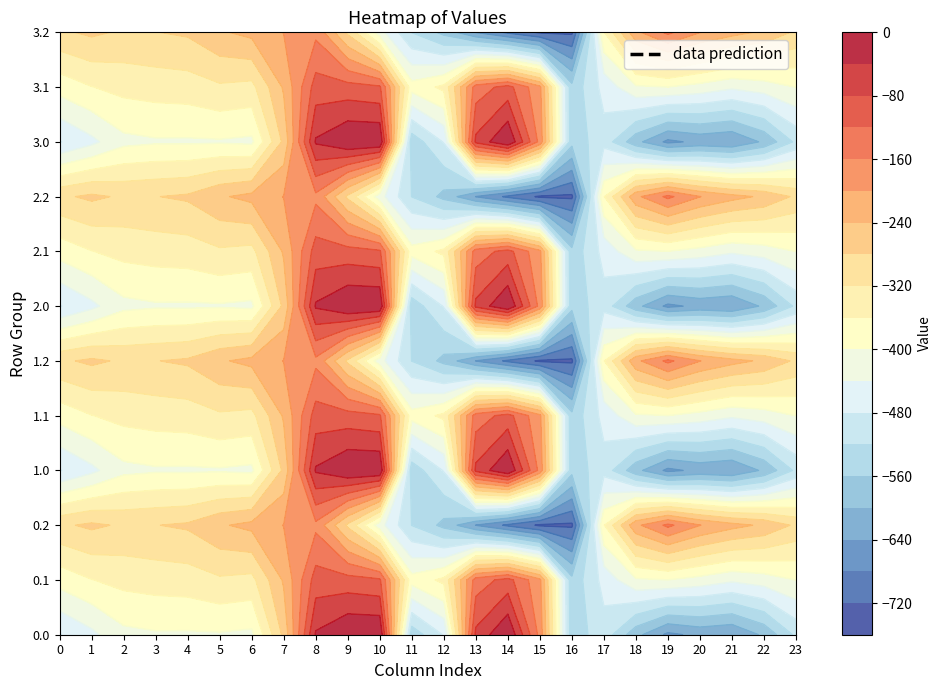

Reading left to right, list all the values displayed in this chart.

0.0: 0=-482.0	1=-449.5	2=-410.3	3=-404.4	4=-404.9	5=-403.8	6=-408.0	7=-270.7	8=-35.0	9=0.0	10=0.0	11=-544.3	12=-477.2	13=-70.2	14=-0.3	15=-172.8	16=-545.4	17=-494.8	18=-586.7	19=-649.2	20=-629.9	21=-638.4	22=-592.3	23=-511.3
0.1: 0=-384.6	1=-361.1	2=-347.9	3=-342.7	4=-339.6	5=-325.7	6=-332.2	7=-234.9	8=-102.3	9=-104.8	10=-114.0	11=-384.7	12=-350.8	13=-141.2	14=-105.5	15=-190.4	16=-547.3	17=-466.6	18=-405.4	19=-400.2	20=-414.5	21=-432.4	22=-419.9	23=-399.4
0.2: 0=-287.1	1=-272.7	2=-285.5	3=-281.0	4=-274.4	5=-245.0	6=-228.8	7=-199.0	8=-169.5	9=-288.5	10=-423.5	11=-520.6	12=-571.2	13=-640.4	14=-687.4	15=-725.8	16=-726.6	17=-362.4	18=-210.0	19=-151.0	20=-199.2	21=-226.4	22=-247.4	23=-287.5
1.0: 0=-482.0	1=-449.5	2=-410.3	3=-404.4	4=-404.9	5=-403.8	6=-408.0	7=-270.7	8=-35.0	9=0.0	10=0.0	11=-544.3	12=-477.2	13=-70.2	14=-0.3	15=-172.8	16=-545.4	17=-494.8	18=-586.7	19=-649.2	20=-629.9	21=-638.4	22=-592.3	23=-511.3
1.1: 0=-384.6	1=-361.1	2=-347.9	3=-342.7	4=-339.6	5=-325.7	6=-332.2	7=-234.9	8=-102.3	9=-104.8	10=-114.0	11=-384.7	12=-350.8	13=-141.2	14=-105.5	15=-190.4	16=-547.3	17=-466.6	18=-405.4	19=-400.2	20=-414.5	21=-432.4	22=-419.9	23=-399.4
1.2: 0=-287.1	1=-272.7	2=-285.5	3=-281.0	4=-274.4	5=-245.0	6=-228.8	7=-199.0	8=-169.5	9=-288.5	10=-423.5	11=-520.6	12=-571.2	13=-640.4	14=-687.4	15=-725.8	16=-726.6	17=-362.4	18=-210.0	19=-151.0	20=-199.2	21=-226.4	22=-247.4	23=-287.5
2.0: 0=-482.0	1=-449.5	2=-410.3	3=-404.4	4=-404.9	5=-403.8	6=-408.0	7=-270.7	8=-35.0	9=0.0	10=0.0	11=-544.3	12=-477.2	13=-70.2	14=-0.3	15=-172.8	16=-545.4	17=-494.8	18=-586.7	19=-649.2	20=-629.9	21=-638.4	22=-592.3	23=-511.3
2.1: 0=-384.6	1=-361.1	2=-347.9	3=-342.7	4=-339.6	5=-325.7	6=-332.2	7=-234.9	8=-102.3	9=-104.8	10=-114.0	11=-384.7	12=-350.8	13=-141.2	14=-105.5	15=-190.4	16=-547.3	17=-466.6	18=-405.4	19=-400.2	20=-414.5	21=-432.4	22=-419.9	23=-399.4
2.2: 0=-287.1	1=-272.7	2=-285.5	3=-281.0	4=-274.4	5=-245.0	6=-228.8	7=-199.0	8=-169.5	9=-288.5	10=-423.5	11=-520.6	12=-571.2	13=-640.4	14=-687.4	15=-725.8	16=-726.6	17=-362.4	18=-210.0	19=-151.0	20=-199.2	21=-226.4	22=-247.4	23=-287.5
3.0: 0=-482.0	1=-449.5	2=-410.3	3=-404.4	4=-404.9	5=-403.8	6=-408.0	7=-270.7	8=-35.0	9=0.0	10=0.0	11=-544.3	12=-477.2	13=-70.2	14=-0.3	15=-172.8	16=-545.4	17=-494.8	18=-586.7	19=-649.2	20=-629.9	21=-638.4	22=-592.3	23=-511.3
3.1: 0=-384.6	1=-361.1	2=-347.9	3=-342.7	4=-339.6	5=-325.7	6=-332.2	7=-234.9	8=-102.3	9=-104.8	10=-114.0	11=-384.7	12=-350.8	13=-141.2	14=-105.5	15=-190.4	16=-547.3	17=-466.6	18=-405.4	19=-400.2	20=-414.5	21=-432.4	22=-419.9	23=-399.4
3.2: 0=-287.1	1=-272.7	2=-285.5	3=-281.0	4=-274.4	5=-245.0	6=-228.8	7=-199.0	8=-169.5	9=-288.5	10=-423.5	11=-520.6	12=-571.2	13=-640.4	14=-687.4	15=-725.8	16=-726.6	17=-362.4	18=-210.0	19=-151.0	20=-199.2	21=-226.4	22=-247.4	23=-287.5